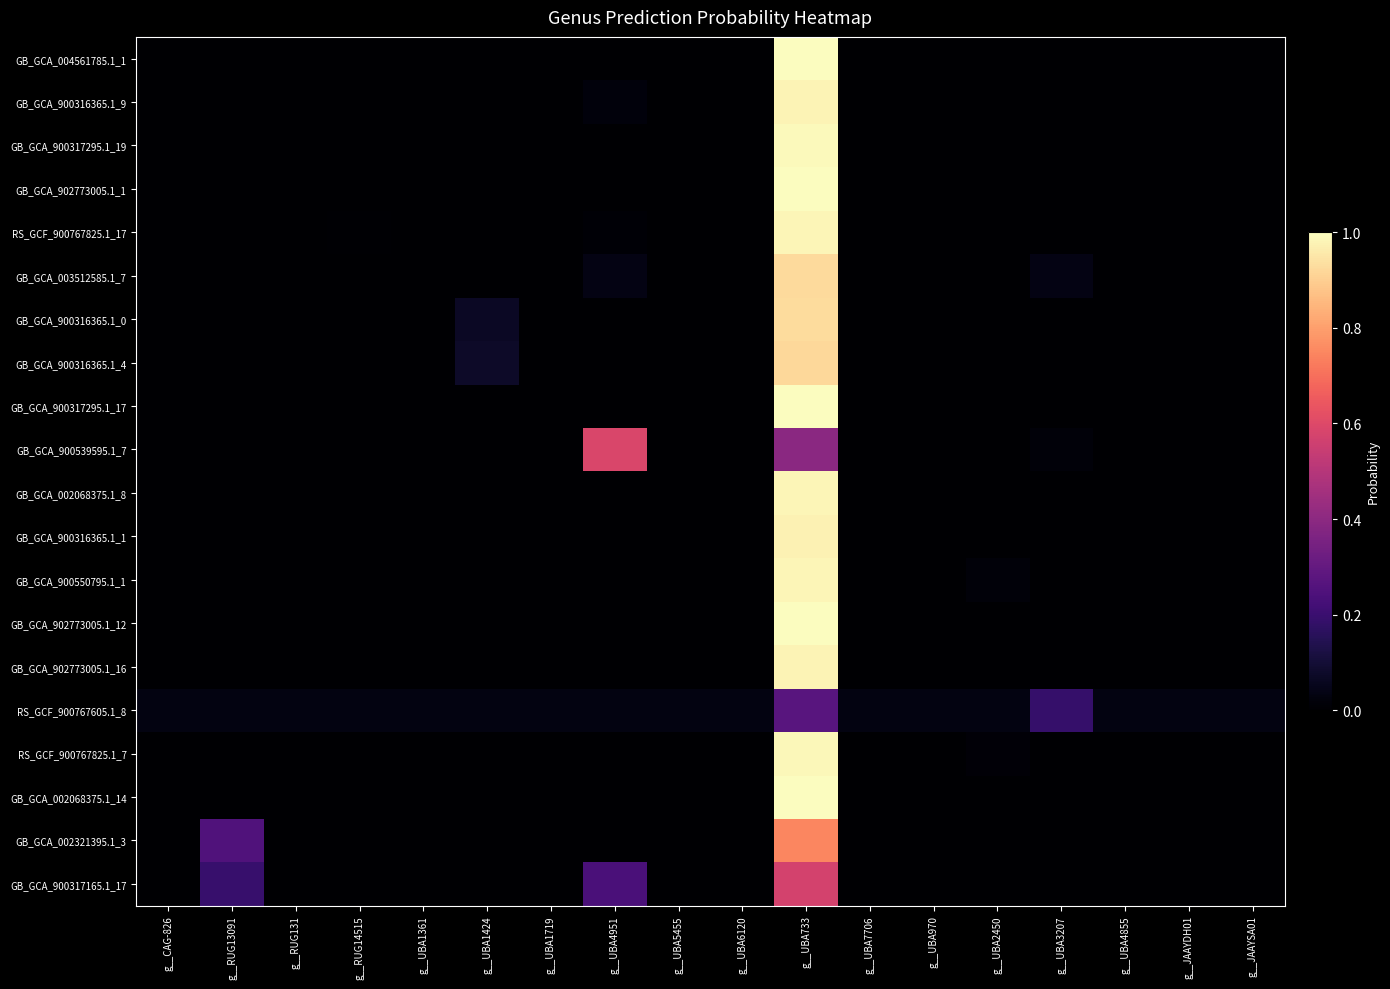

Reading right to left, extract all data points from this chart.

GB_GCA_004561785.1_1: g__JAAYSA01=0.0	g__JAAYDH01=0.0	g__UBA4855=0.0	g__UBA3207=0.0	g__UBA2450=0.0	g__UBA970=0.0	g__UBA7706=0.0	g__UBA733=1.0	g__UBA6120=0.0	g__UBA5455=0.0	g__UBA4951=0.0	g__UBA1719=0.0	g__UBA1424=0.0	g__UBA1361=0.0	g__RUG14515=0.0	g__RUG131=0.0	g__RUG13091=0.0	g__CAG-826=0.0
GB_GCA_900316365.1_9: g__JAAYSA01=0.0	g__JAAYDH01=0.0	g__UBA4855=0.0	g__UBA3207=0.0	g__UBA2450=0.0	g__UBA970=0.0	g__UBA7706=0.0	g__UBA733=1.0	g__UBA6120=0.0	g__UBA5455=0.0	g__UBA4951=0.0	g__UBA1719=0.0	g__UBA1424=0.0	g__UBA1361=0.0	g__RUG14515=0.0	g__RUG131=0.0	g__RUG13091=0.0	g__CAG-826=0.0
GB_GCA_900317295.1_19: g__JAAYSA01=0.0	g__JAAYDH01=0.0	g__UBA4855=0.0	g__UBA3207=0.0	g__UBA2450=0.0	g__UBA970=0.0	g__UBA7706=0.0	g__UBA733=1.0	g__UBA6120=0.0	g__UBA5455=0.0	g__UBA4951=0.0	g__UBA1719=0.0	g__UBA1424=0.0	g__UBA1361=0.0	g__RUG14515=0.0	g__RUG131=0.0	g__RUG13091=0.0	g__CAG-826=0.0
GB_GCA_902773005.1_1: g__JAAYSA01=0.0	g__JAAYDH01=0.0	g__UBA4855=0.0	g__UBA3207=0.0	g__UBA2450=0.0	g__UBA970=0.0	g__UBA7706=0.0	g__UBA733=1.0	g__UBA6120=0.0	g__UBA5455=0.0	g__UBA4951=0.0	g__UBA1719=0.0	g__UBA1424=0.0	g__UBA1361=0.0	g__RUG14515=0.0	g__RUG131=0.0	g__RUG13091=0.0	g__CAG-826=0.0
RS_GCF_900767825.1_17: g__JAAYSA01=0.0	g__JAAYDH01=0.0	g__UBA4855=0.0	g__UBA3207=0.0	g__UBA2450=0.0	g__UBA970=0.0	g__UBA7706=0.0	g__UBA733=1.0	g__UBA6120=0.0	g__UBA5455=0.0	g__UBA4951=0.0	g__UBA1719=0.0	g__UBA1424=0.0	g__UBA1361=0.0	g__RUG14515=0.0	g__RUG131=0.0	g__RUG13091=0.0	g__CAG-826=0.0
GB_GCA_003512585.1_7: g__JAAYSA01=0.0	g__JAAYDH01=0.0	g__UBA4855=0.0	g__UBA3207=0.0	g__UBA2450=0.0	g__UBA970=0.0	g__UBA7706=0.0	g__UBA733=0.9	g__UBA6120=0.0	g__UBA5455=0.0	g__UBA4951=0.0	g__UBA1719=0.0	g__UBA1424=0.0	g__UBA1361=0.0	g__RUG14515=0.0	g__RUG131=0.0	g__RUG13091=0.0	g__CAG-826=0.0
GB_GCA_900316365.1_0: g__JAAYSA01=0.0	g__JAAYDH01=0.0	g__UBA4855=0.0	g__UBA3207=0.0	g__UBA2450=0.0	g__UBA970=0.0	g__UBA7706=0.0	g__UBA733=0.9	g__UBA6120=0.0	g__UBA5455=0.0	g__UBA4951=0.0	g__UBA1719=0.0	g__UBA1424=0.1	g__UBA1361=0.0	g__RUG14515=0.0	g__RUG131=0.0	g__RUG13091=0.0	g__CAG-826=0.0
GB_GCA_900316365.1_4: g__JAAYSA01=0.0	g__JAAYDH01=0.0	g__UBA4855=0.0	g__UBA3207=0.0	g__UBA2450=0.0	g__UBA970=0.0	g__UBA7706=0.0	g__UBA733=0.9	g__UBA6120=0.0	g__UBA5455=0.0	g__UBA4951=0.0	g__UBA1719=0.0	g__UBA1424=0.1	g__UBA1361=0.0	g__RUG14515=0.0	g__RUG131=0.0	g__RUG13091=0.0	g__CAG-826=0.0
GB_GCA_900317295.1_17: g__JAAYSA01=0.0	g__JAAYDH01=0.0	g__UBA4855=0.0	g__UBA3207=0.0	g__UBA2450=0.0	g__UBA970=0.0	g__UBA7706=0.0	g__UBA733=1.0	g__UBA6120=0.0	g__UBA5455=0.0	g__UBA4951=0.0	g__UBA1719=0.0	g__UBA1424=0.0	g__UBA1361=0.0	g__RUG14515=0.0	g__RUG131=0.0	g__RUG13091=0.0	g__CAG-826=0.0
GB_GCA_900539595.1_7: g__JAAYSA01=0.0	g__JAAYDH01=0.0	g__UBA4855=0.0	g__UBA3207=0.0	g__UBA2450=0.0	g__UBA970=0.0	g__UBA7706=0.0	g__UBA733=0.4	g__UBA6120=0.0	g__UBA5455=0.0	g__UBA4951=0.6	g__UBA1719=0.0	g__UBA1424=0.0	g__UBA1361=0.0	g__RUG14515=0.0	g__RUG131=0.0	g__RUG13091=0.0	g__CAG-826=0.0
GB_GCA_002068375.1_8: g__JAAYSA01=0.0	g__JAAYDH01=0.0	g__UBA4855=0.0	g__UBA3207=0.0	g__UBA2450=0.0	g__UBA970=0.0	g__UBA7706=0.0	g__UBA733=1.0	g__UBA6120=0.0	g__UBA5455=0.0	g__UBA4951=0.0	g__UBA1719=0.0	g__UBA1424=0.0	g__UBA1361=0.0	g__RUG14515=0.0	g__RUG131=0.0	g__RUG13091=0.0	g__CAG-826=0.0
GB_GCA_900316365.1_1: g__JAAYSA01=0.0	g__JAAYDH01=0.0	g__UBA4855=0.0	g__UBA3207=0.0	g__UBA2450=0.0	g__UBA970=0.0	g__UBA7706=0.0	g__UBA733=1.0	g__UBA6120=0.0	g__UBA5455=0.0	g__UBA4951=0.0	g__UBA1719=0.0	g__UBA1424=0.0	g__UBA1361=0.0	g__RUG14515=0.0	g__RUG131=0.0	g__RUG13091=0.0	g__CAG-826=0.0
GB_GCA_900550795.1_1: g__JAAYSA01=0.0	g__JAAYDH01=0.0	g__UBA4855=0.0	g__UBA3207=0.0	g__UBA2450=0.0	g__UBA970=0.0	g__UBA7706=0.0	g__UBA733=1.0	g__UBA6120=0.0	g__UBA5455=0.0	g__UBA4951=0.0	g__UBA1719=0.0	g__UBA1424=0.0	g__UBA1361=0.0	g__RUG14515=0.0	g__RUG131=0.0	g__RUG13091=0.0	g__CAG-826=0.0
GB_GCA_902773005.1_12: g__JAAYSA01=0.0	g__JAAYDH01=0.0	g__UBA4855=0.0	g__UBA3207=0.0	g__UBA2450=0.0	g__UBA970=0.0	g__UBA7706=0.0	g__UBA733=1.0	g__UBA6120=0.0	g__UBA5455=0.0	g__UBA4951=0.0	g__UBA1719=0.0	g__UBA1424=0.0	g__UBA1361=0.0	g__RUG14515=0.0	g__RUG131=0.0	g__RUG13091=0.0	g__CAG-826=0.0
GB_GCA_902773005.1_16: g__JAAYSA01=0.0	g__JAAYDH01=0.0	g__UBA4855=0.0	g__UBA3207=0.0	g__UBA2450=0.0	g__UBA970=0.0	g__UBA7706=0.0	g__UBA733=1.0	g__UBA6120=0.0	g__UBA5455=0.0	g__UBA4951=0.0	g__UBA1719=0.0	g__UBA1424=0.0	g__UBA1361=0.0	g__RUG14515=0.0	g__RUG131=0.0	g__RUG13091=0.0	g__CAG-826=0.0
RS_GCF_900767605.1_8: g__JAAYSA01=0.0	g__JAAYDH01=0.0	g__UBA4855=0.0	g__UBA3207=0.2	g__UBA2450=0.0	g__UBA970=0.0	g__UBA7706=0.0	g__UBA733=0.3	g__UBA6120=0.0	g__UBA5455=0.0	g__UBA4951=0.0	g__UBA1719=0.0	g__UBA1424=0.0	g__UBA1361=0.0	g__RUG14515=0.0	g__RUG131=0.0	g__RUG13091=0.0	g__CAG-826=0.0
RS_GCF_900767825.1_7: g__JAAYSA01=0.0	g__JAAYDH01=0.0	g__UBA4855=0.0	g__UBA3207=0.0	g__UBA2450=0.0	g__UBA970=0.0	g__UBA7706=0.0	g__UBA733=1.0	g__UBA6120=0.0	g__UBA5455=0.0	g__UBA4951=0.0	g__UBA1719=0.0	g__UBA1424=0.0	g__UBA1361=0.0	g__RUG14515=0.0	g__RUG131=0.0	g__RUG13091=0.0	g__CAG-826=0.0
GB_GCA_002068375.1_14: g__JAAYSA01=0.0	g__JAAYDH01=0.0	g__UBA4855=0.0	g__UBA3207=0.0	g__UBA2450=0.0	g__UBA970=0.0	g__UBA7706=0.0	g__UBA733=1.0	g__UBA6120=0.0	g__UBA5455=0.0	g__UBA4951=0.0	g__UBA1719=0.0	g__UBA1424=0.0	g__UBA1361=0.0	g__RUG14515=0.0	g__RUG131=0.0	g__RUG13091=0.0	g__CAG-826=0.0
GB_GCA_002321395.1_3: g__JAAYSA01=0.0	g__JAAYDH01=0.0	g__UBA4855=0.0	g__UBA3207=0.0	g__UBA2450=0.0	g__UBA970=0.0	g__UBA7706=0.0	g__UBA733=0.7	g__UBA6120=0.0	g__UBA5455=0.0	g__UBA4951=0.0	g__UBA1719=0.0	g__UBA1424=0.0	g__UBA1361=0.0	g__RUG14515=0.0	g__RUG131=0.0	g__RUG13091=0.3	g__CAG-826=0.0
GB_GCA_900317165.1_17: g__JAAYSA01=0.0	g__JAAYDH01=0.0	g__UBA4855=0.0	g__UBA3207=0.0	g__UBA2450=0.0	g__UBA970=0.0	g__UBA7706=0.0	g__UBA733=0.6	g__UBA6120=0.0	g__UBA5455=0.0	g__UBA4951=0.2	g__UBA1719=0.0	g__UBA1424=0.0	g__UBA1361=0.0	g__RUG14515=0.0	g__RUG131=0.0	g__RUG13091=0.2	g__CAG-826=0.0